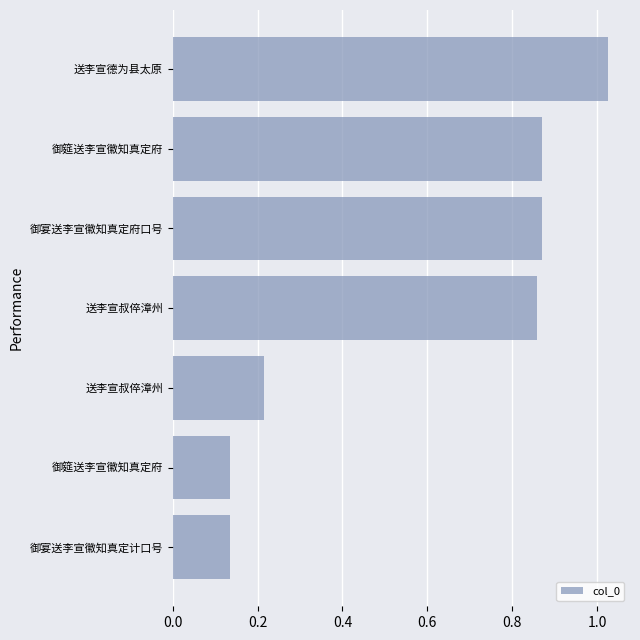

Are the bars horizontal?

Yes